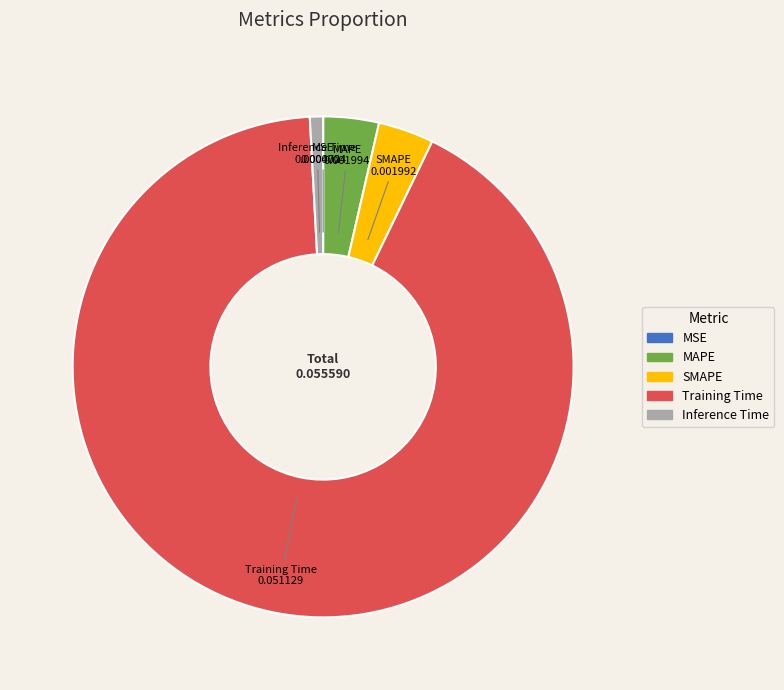

What is the largest slice in the pie chart?

Training Time